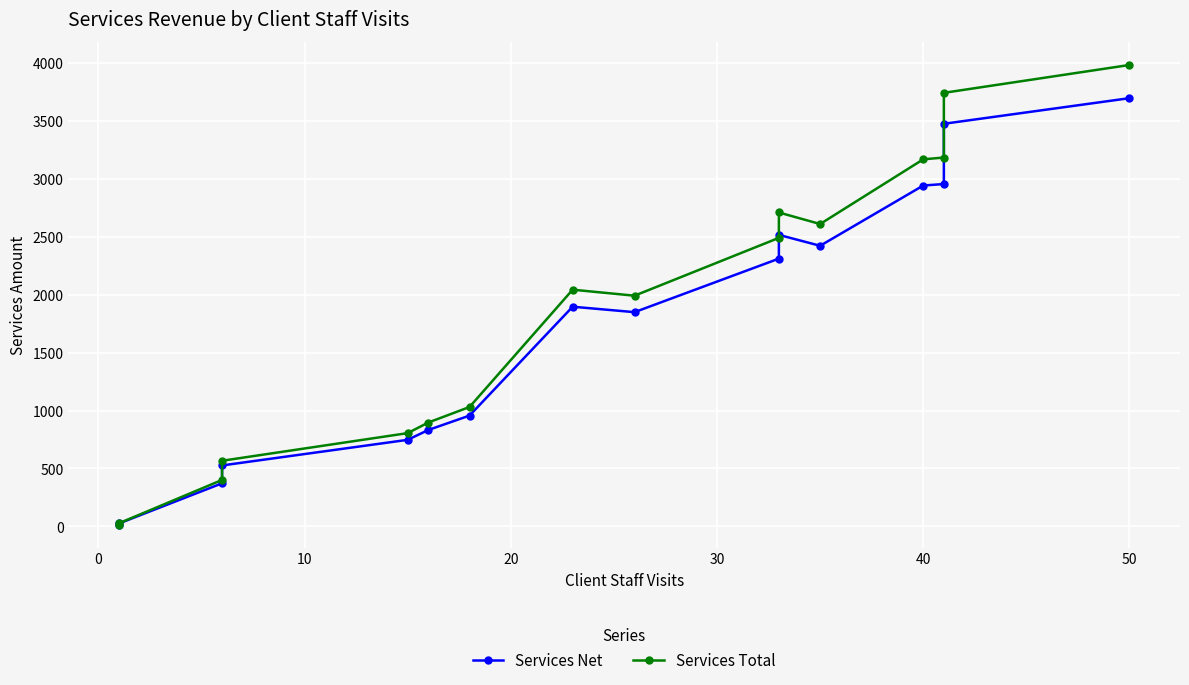

How many lines are shown in the chart?

2